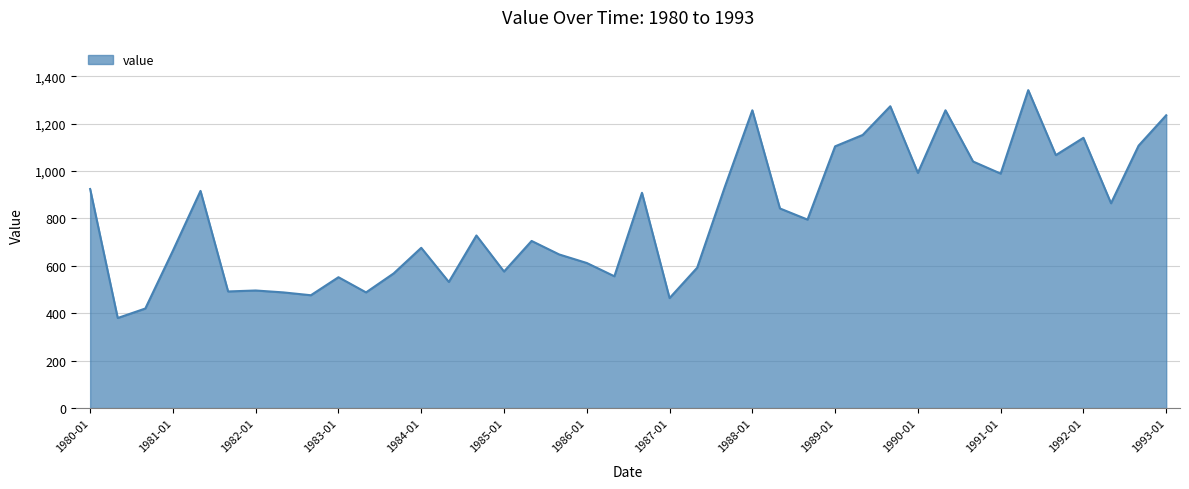

Does the chart display data point markers on the line(s)?

No